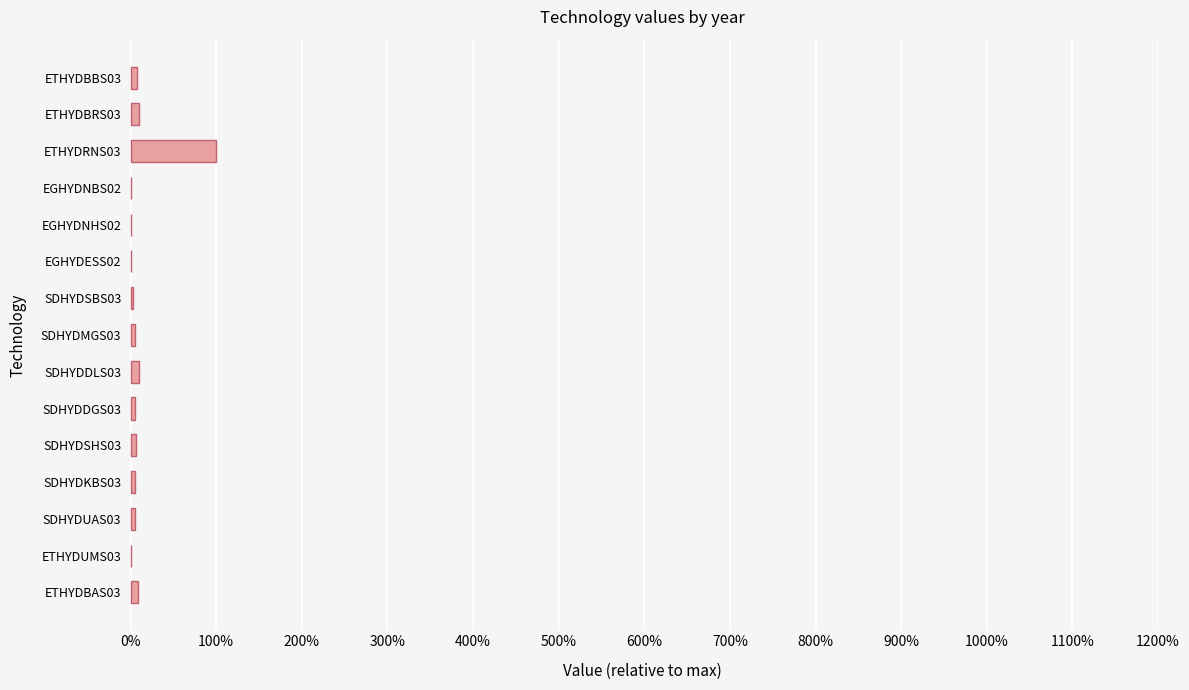

What is the sum of all values?

10.7